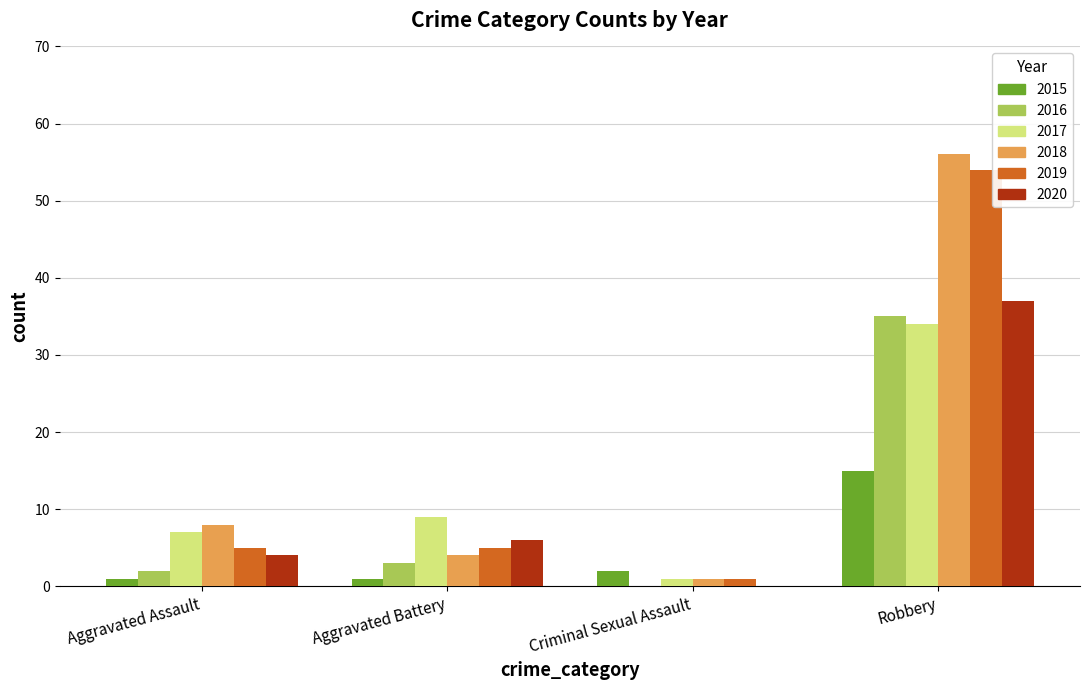

Is it true that 2020 equals 11 at Robbery?

False